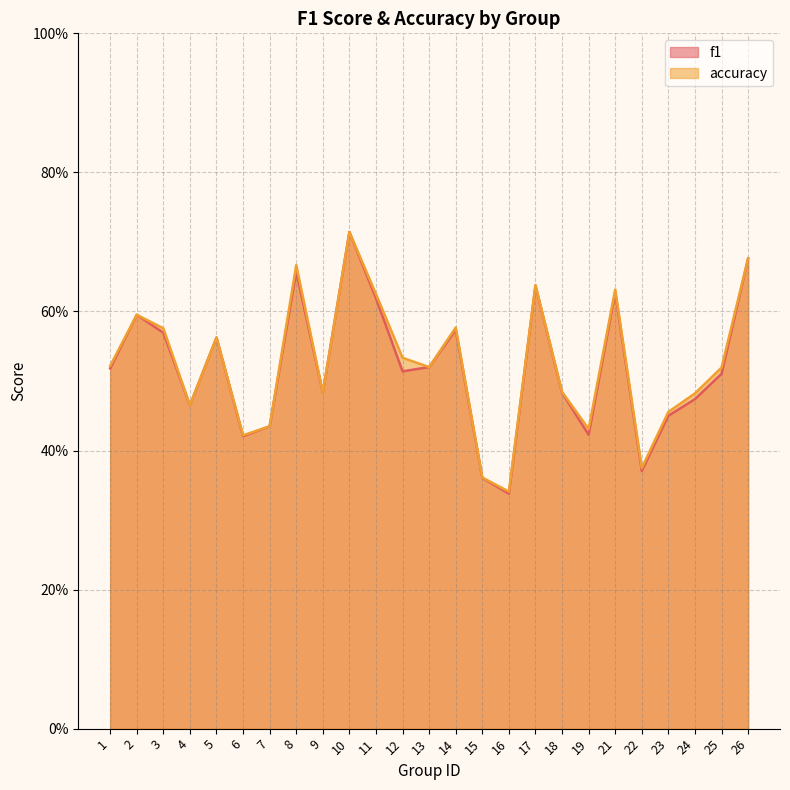

How many lines are shown in the chart?

2